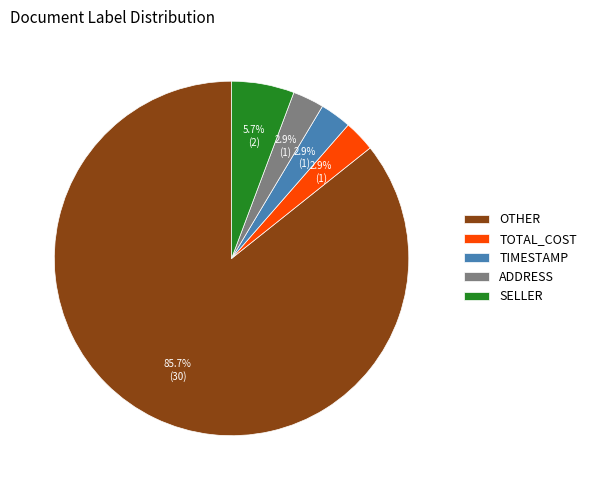

How much of the chart is everything except SELLER?

94.3%